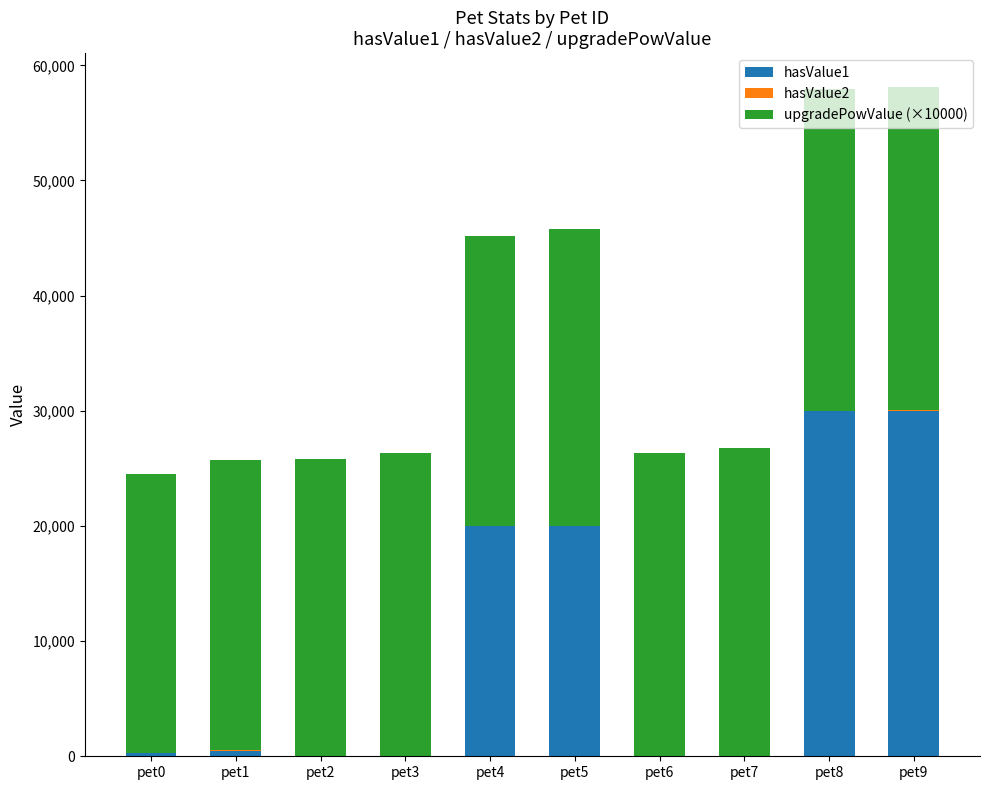

What is the sum of all hasValue1 values?

100810.0